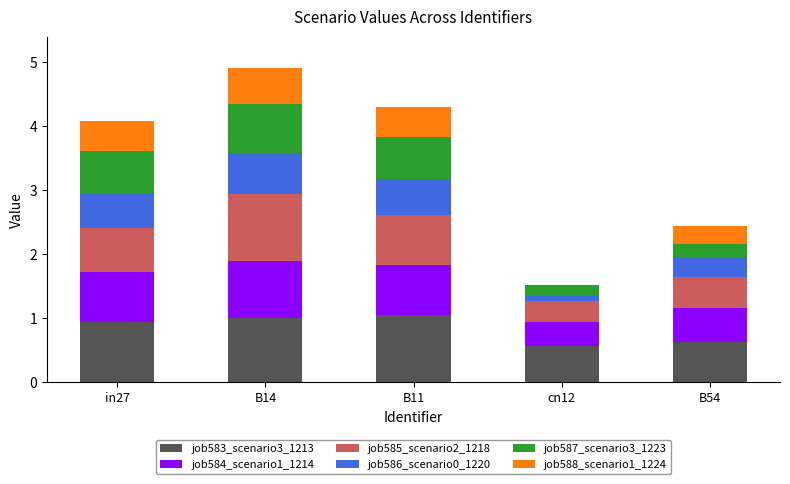

What are all the series names shown in the legend?

job583_scenario3_1213, job584_scenario1_1214, job585_scenario2_1218, job586_scenario0_1220, job587_scenario3_1223, job588_scenario1_1224